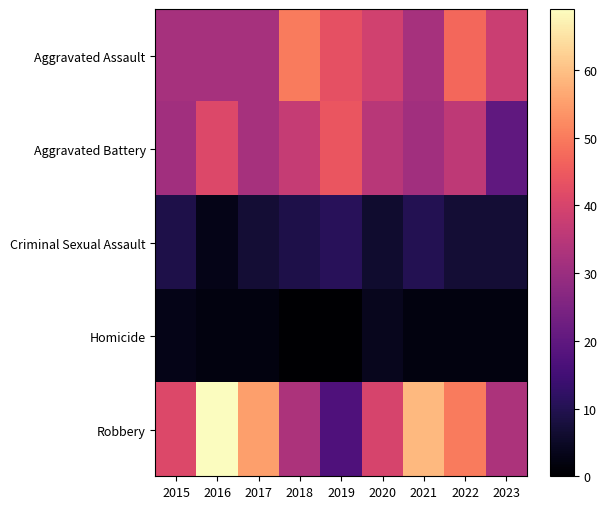

Reading left to right, list all the values displayed in this chart.

Aggravated Assault: 2015=32	2016=32	2017=32	2018=50	2019=43	2020=39	2021=32	2022=47	2023=38
Aggravated Battery: 2015=31	2016=41	2017=32	2018=37	2019=44	2020=35	2021=31	2022=36	2023=20
Criminal Sexual Assault: 2015=9	2016=3	2017=7	2018=9	2019=11	2020=6	2021=10	2022=7	2023=7
Homicide: 2015=3	2016=2	2017=2	2018=0	2019=0	2020=4	2021=2	2022=2	2023=2
Robbery: 2015=41	2016=69	2017=55	2018=33	2019=17	2020=40	2021=59	2022=50	2023=33